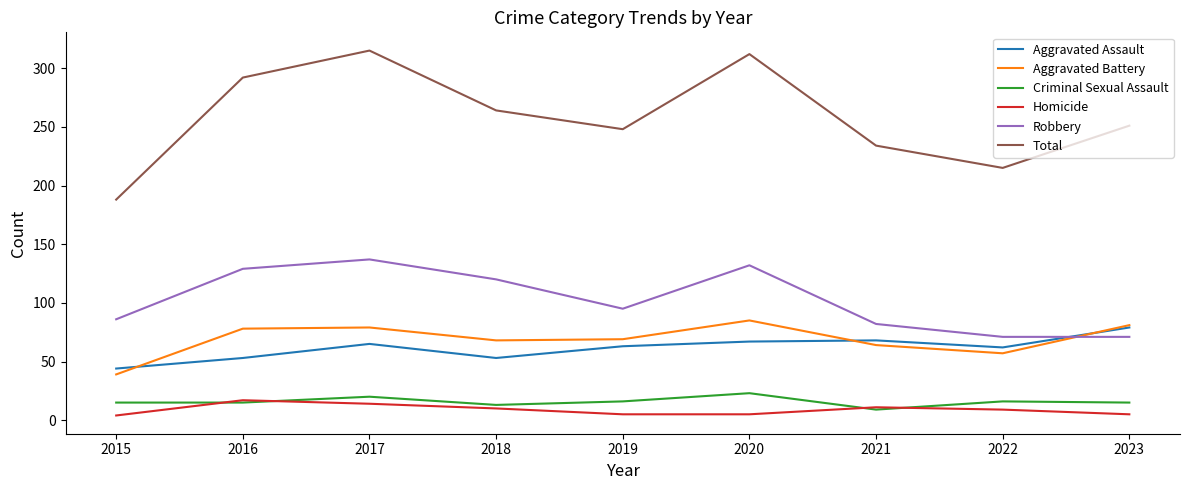

At which category does Criminal Sexual Assault reach its first local peak?

2017